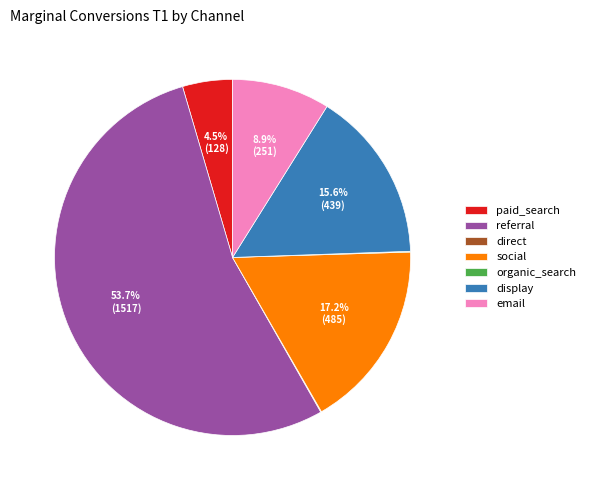

What is the majority slice?

referral